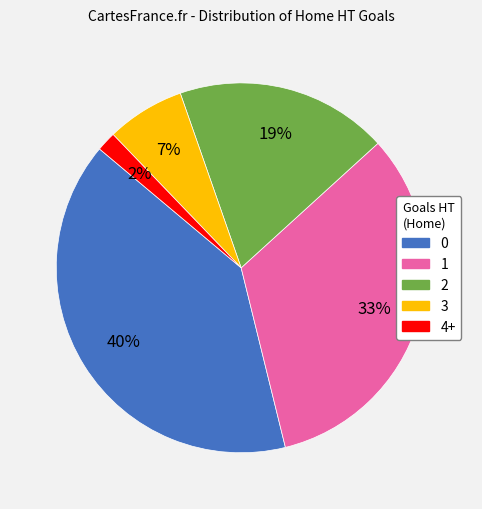

Is it true that 4+ is 7% of the pie?

False